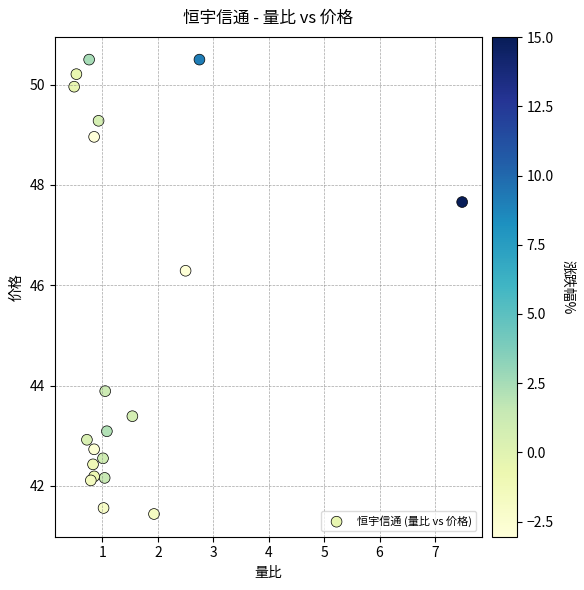

What Y value in the scatter plot is closest to 45?

43.9